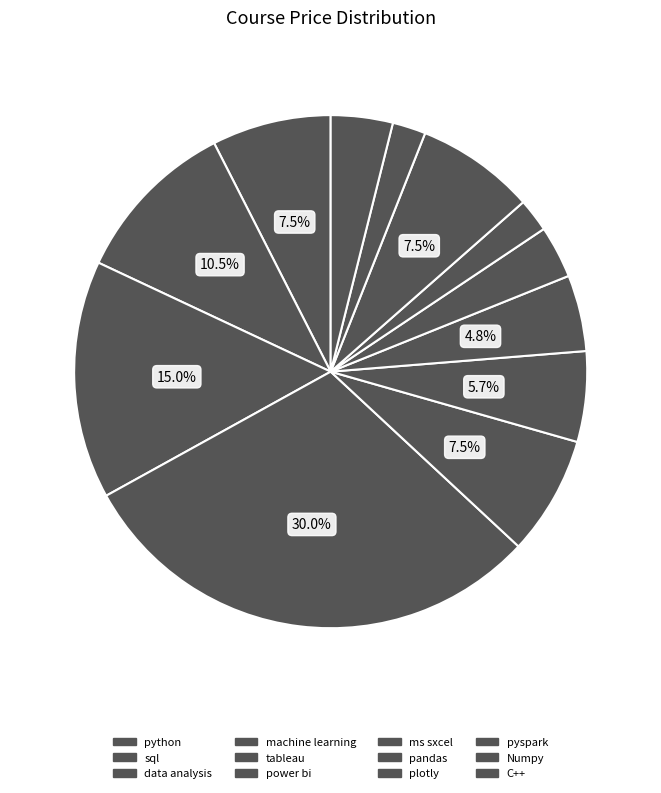

To the nearest percent, what is the average slice percentage?

8%